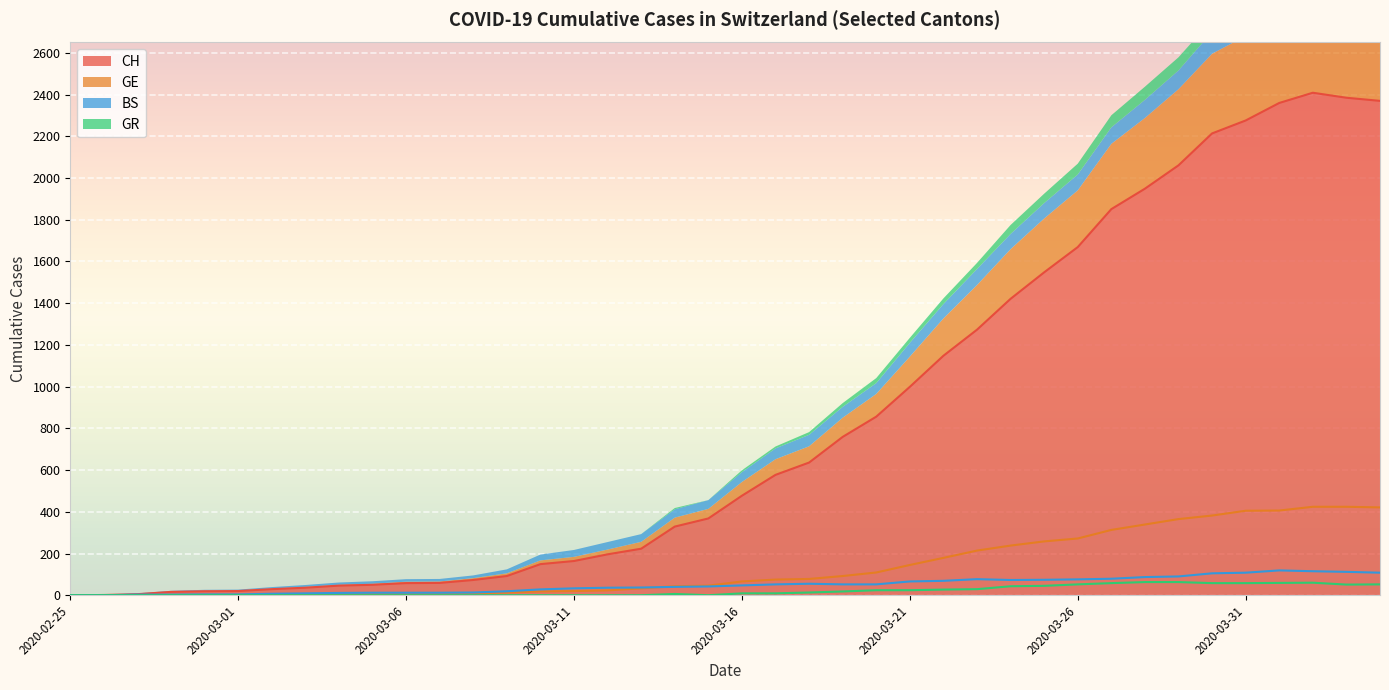

Which series has the widest spread of values?

CH